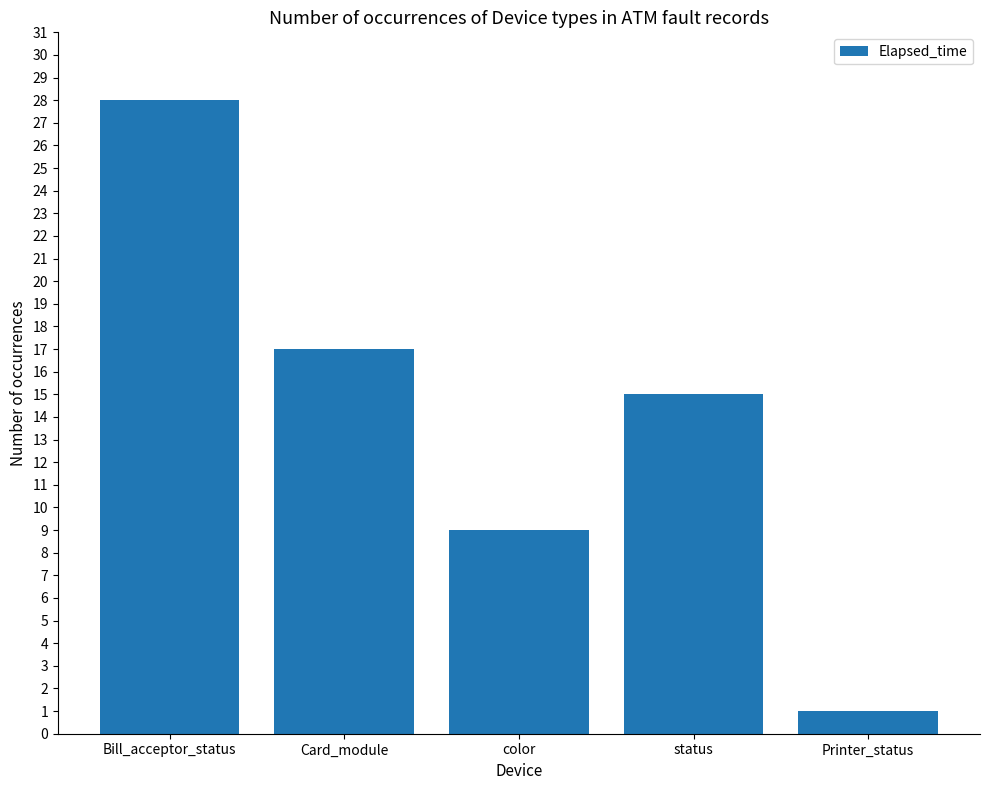

What is the change in value from Bill_acceptor_status to color?

-19